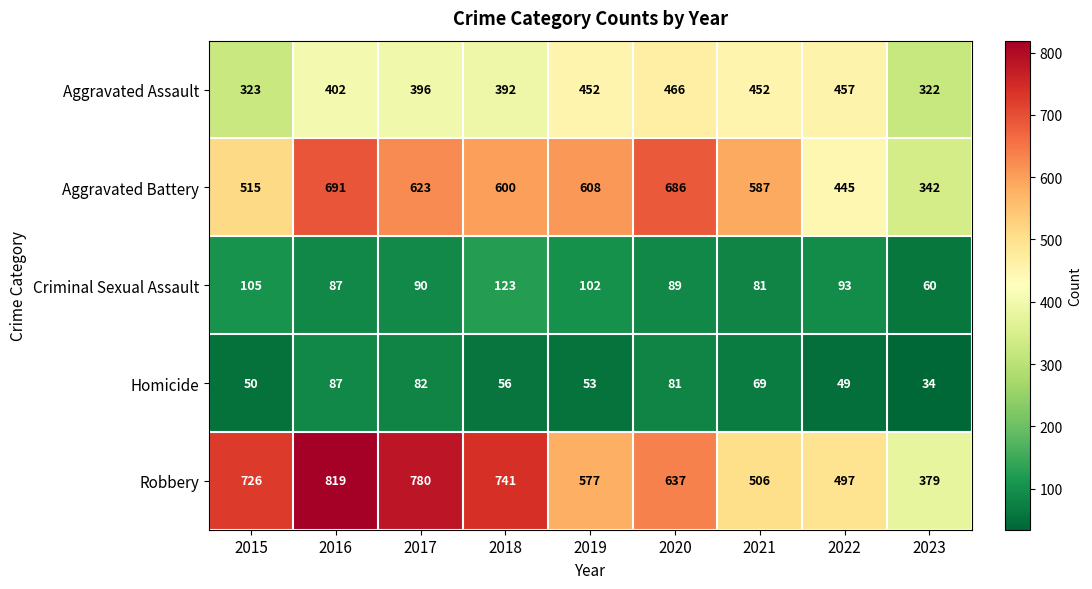

What is the sum of the Criminal Sexual Assault values at 2019 and 2015?

207